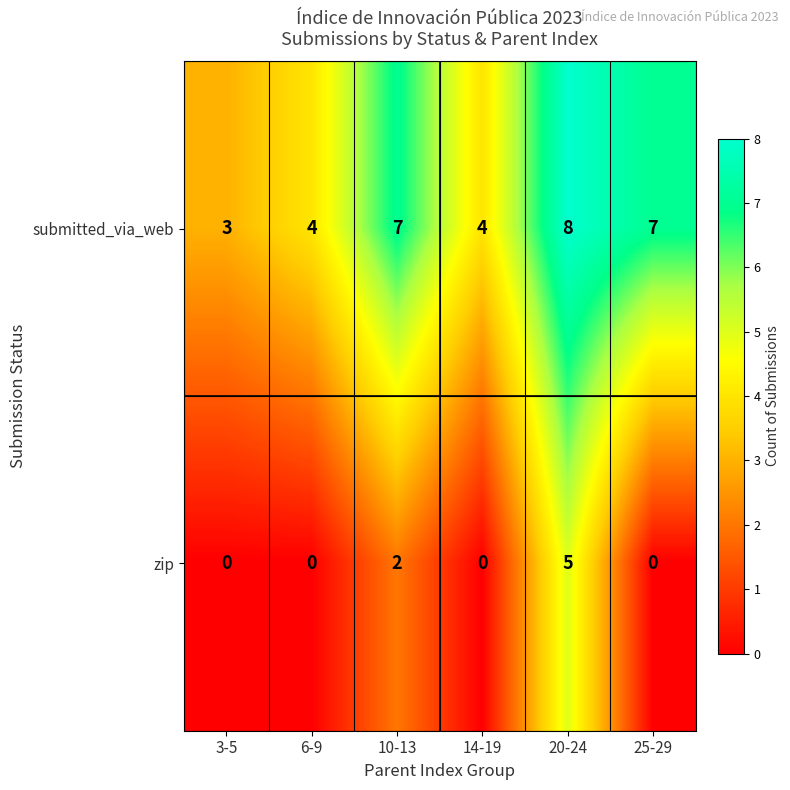

Which series has the largest total across all categories?

submitted_via_web